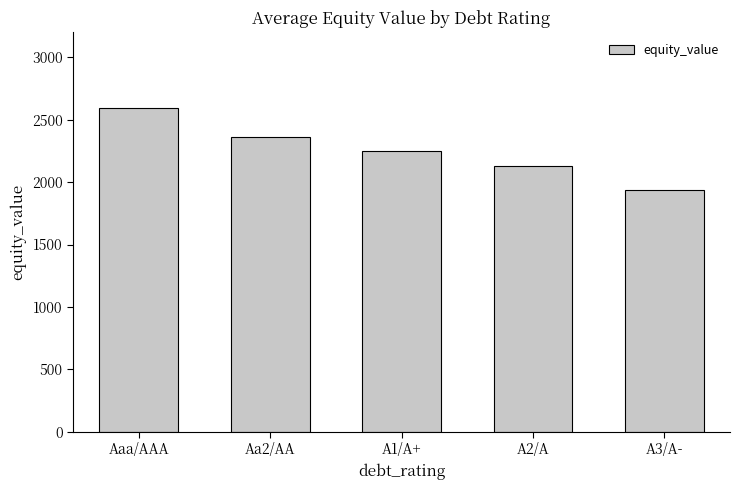

How many bars are there in total?

5